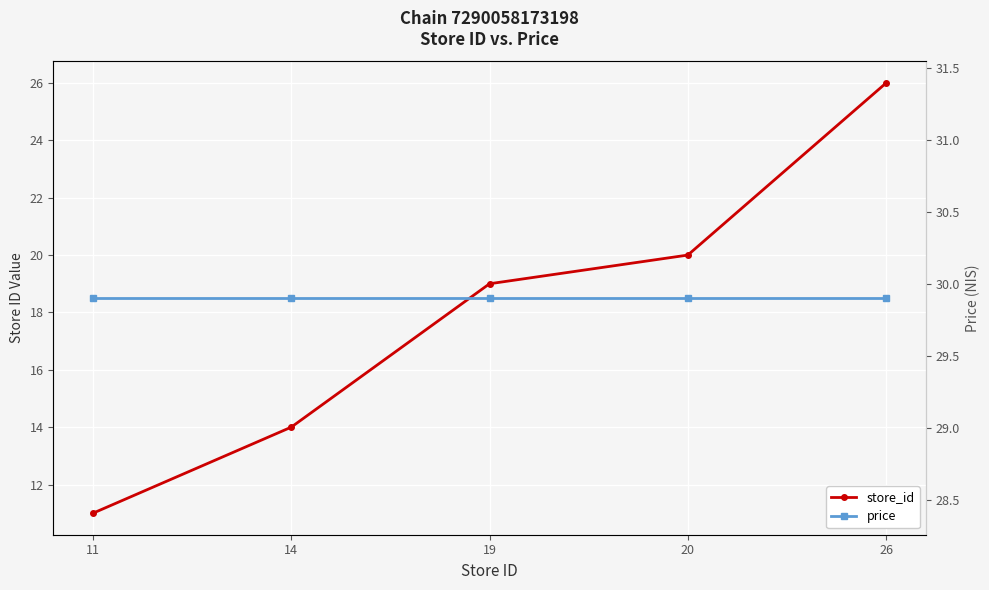

What are all the series names shown in the legend?

store_id, price